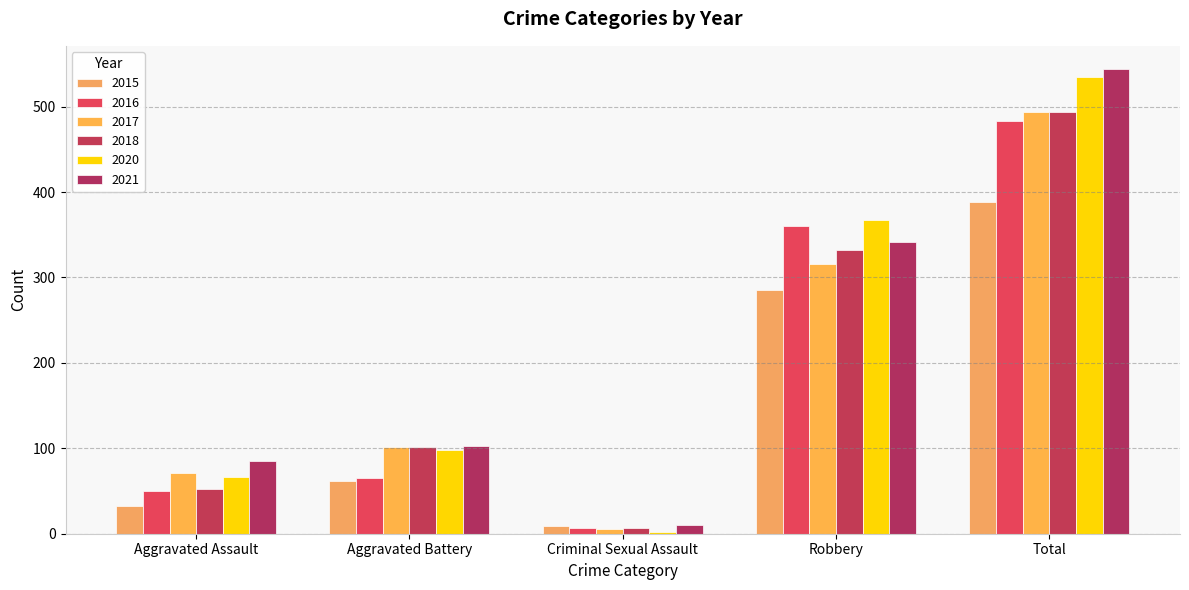

What is the minimum value shown in the chart?

2